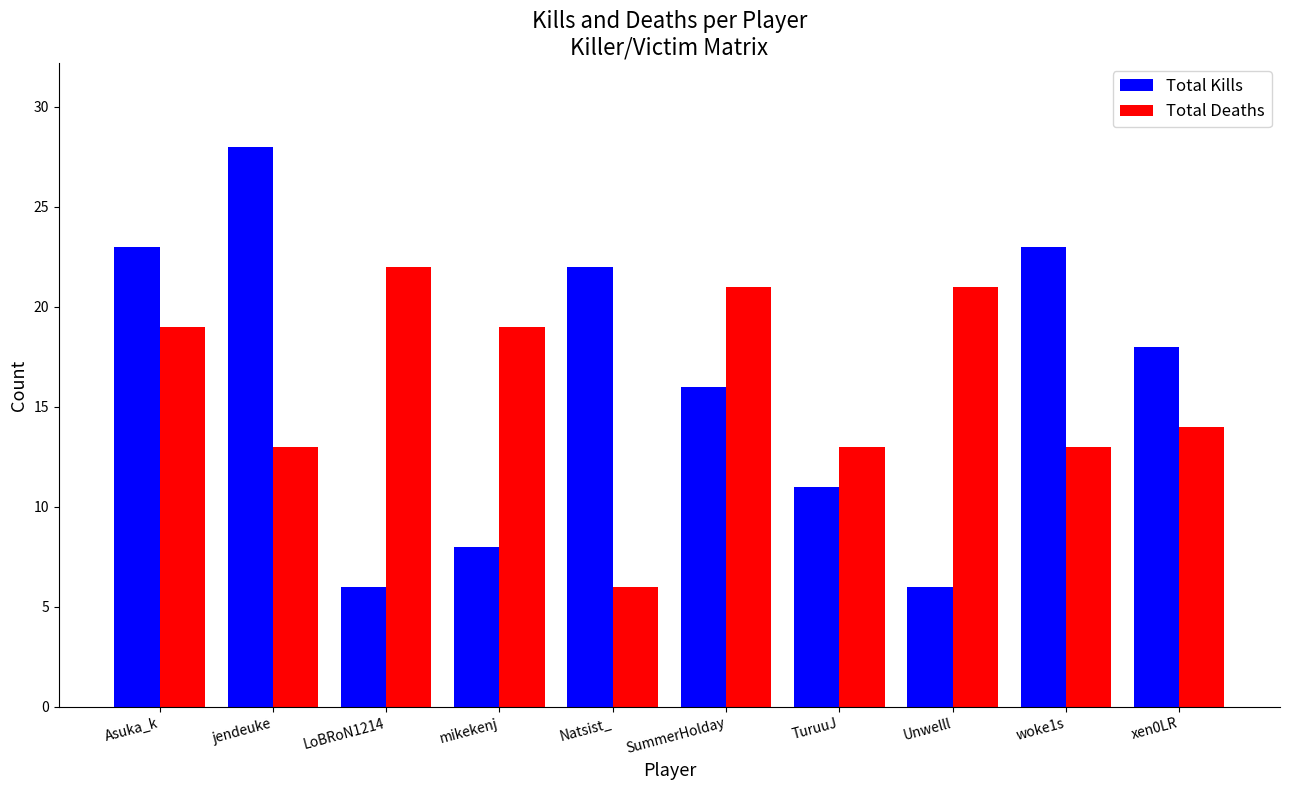

What is the value of the Total Kills bar at the 8th from the left?

6